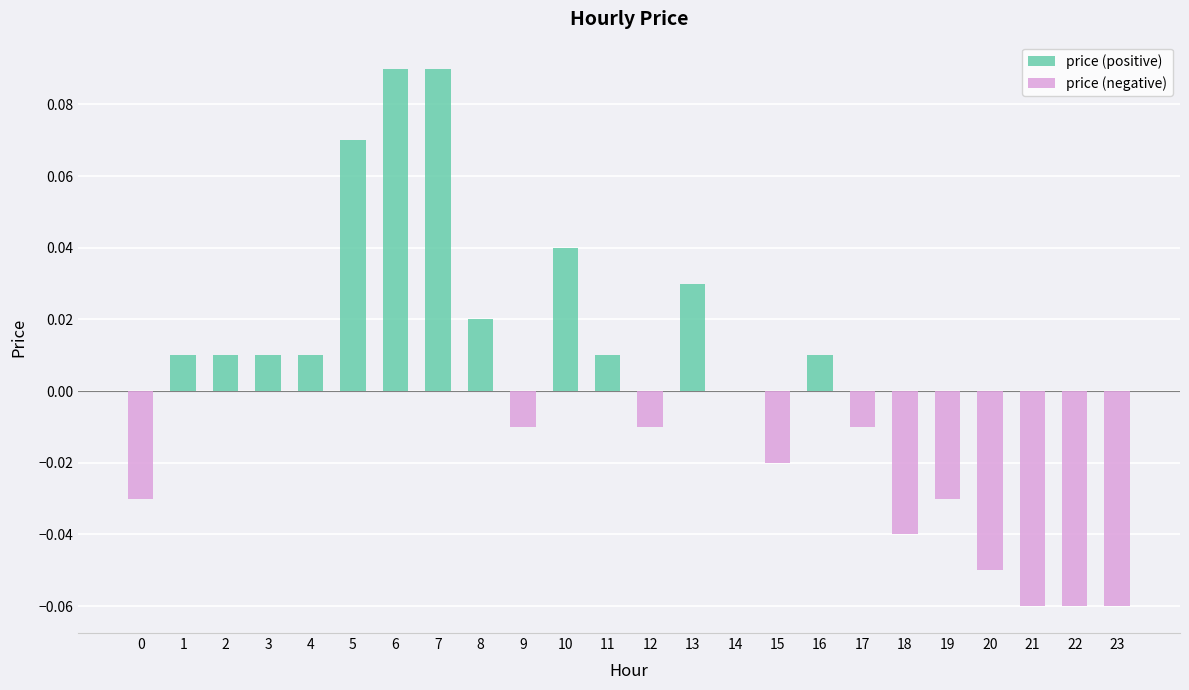

At how many categories does at least one series exceed 0?

12